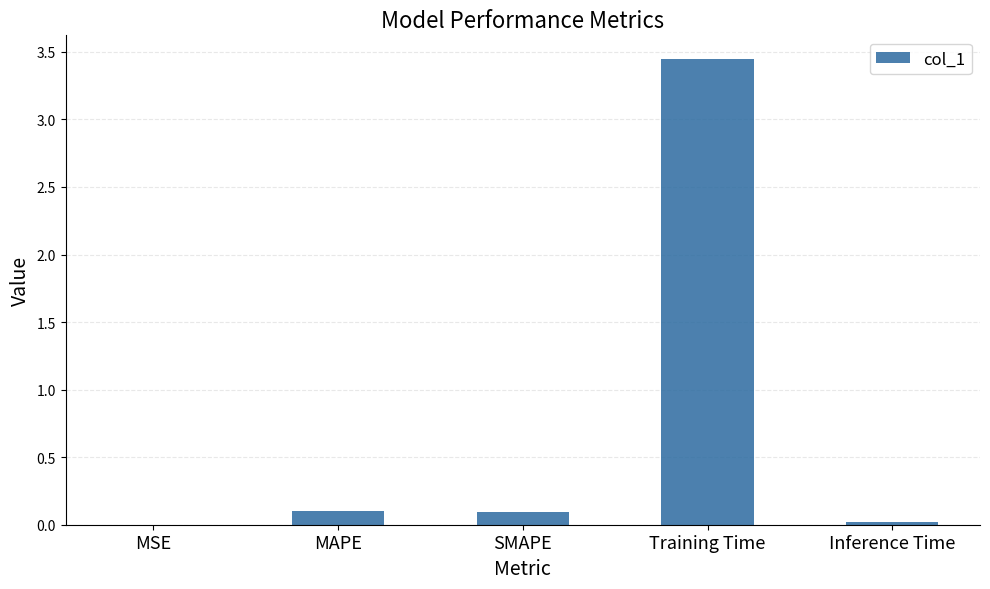

What is the average value?

0.7